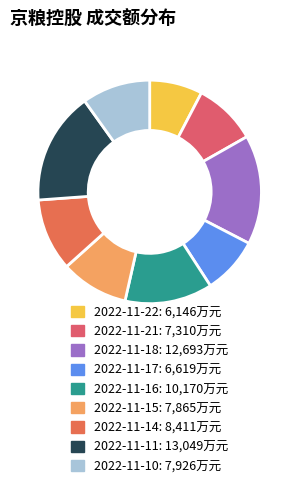

How many segments does this pie chart have?

9